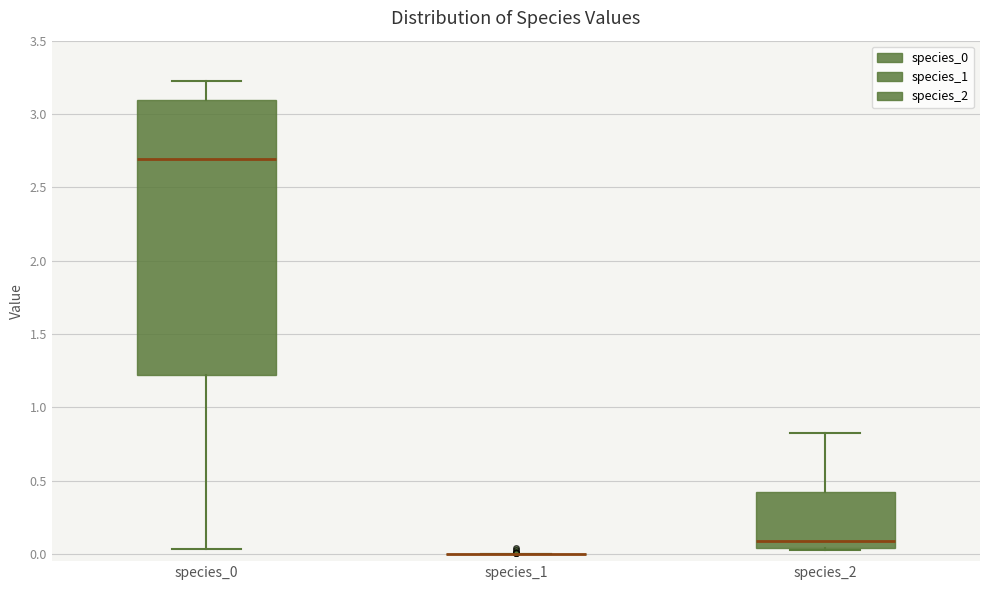

Where is the upper edge of the box for species_2 on the y-axis? The values are not printed on the chart, so give them approximately, as read against the axis.

0.40